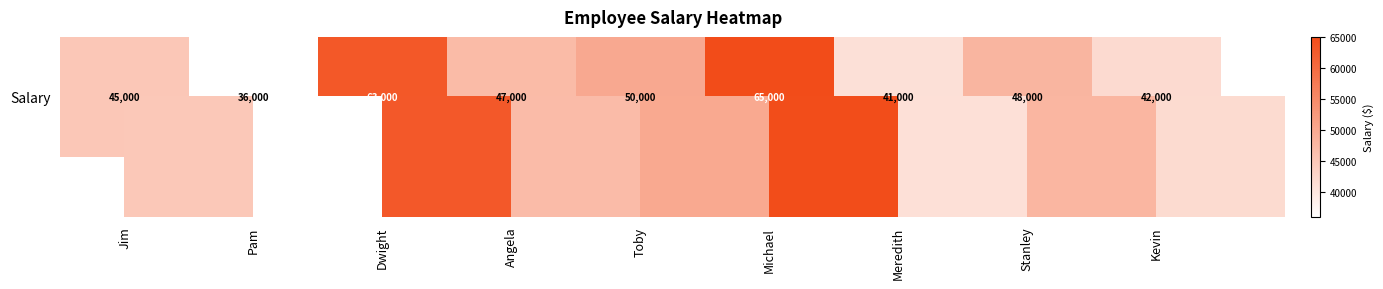

What is the smallest value displayed?

36000